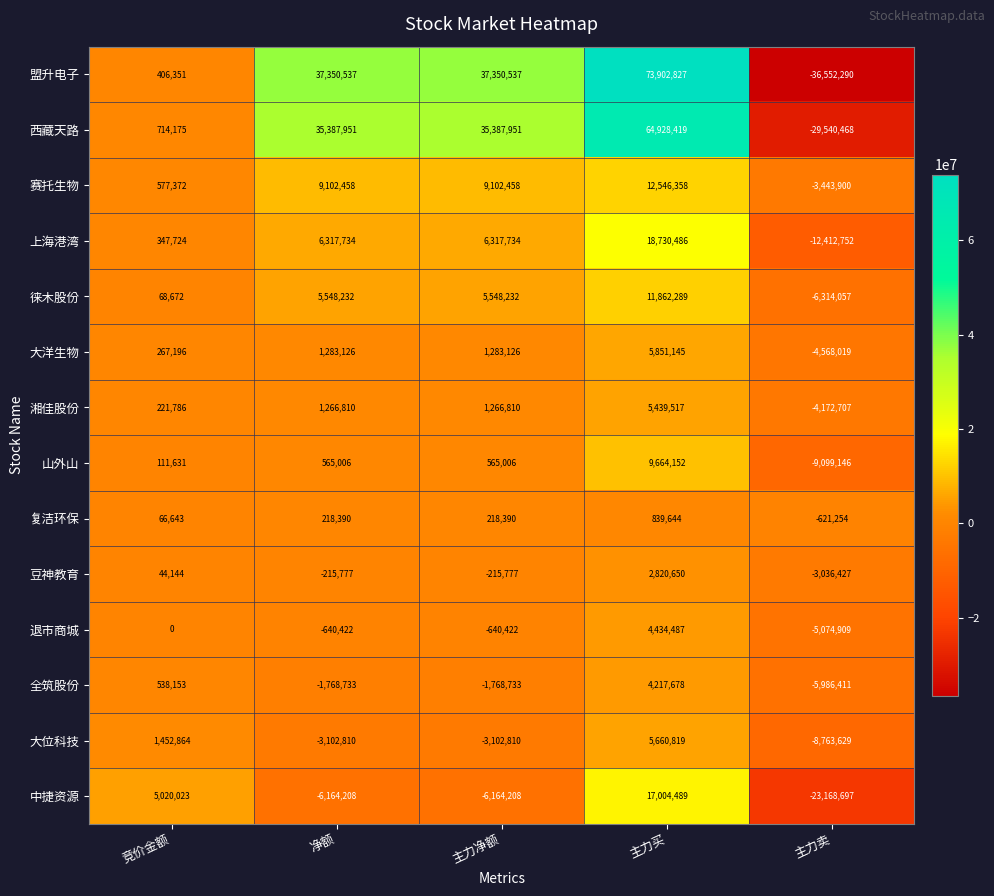

How many data points in 西藏天路 are less than 35387951?

2